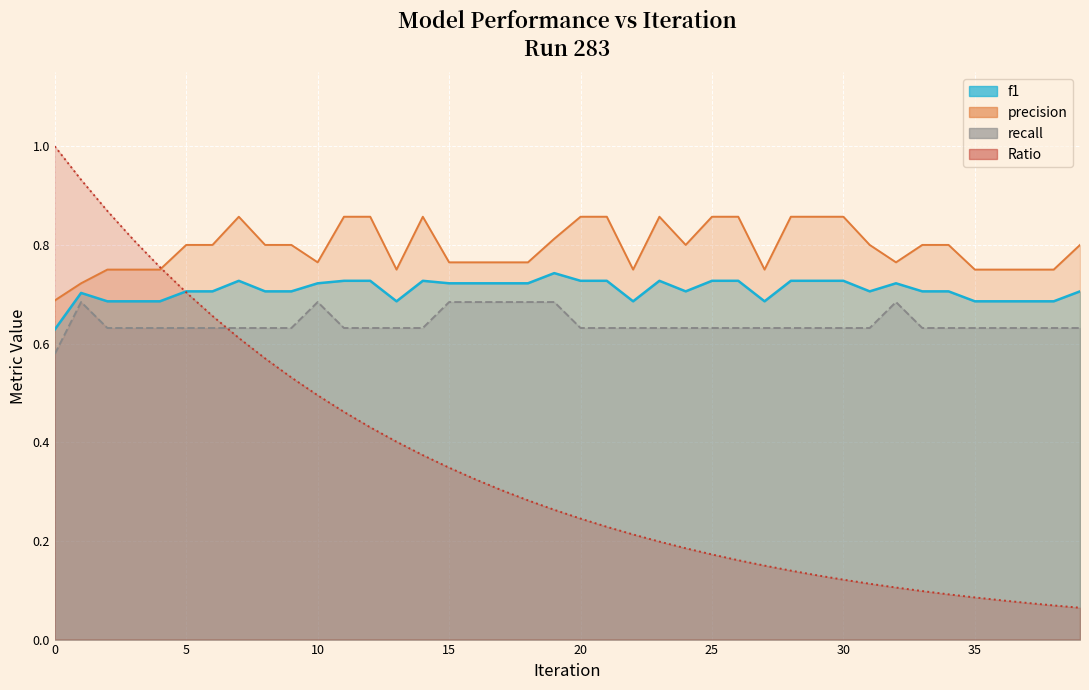

In recall, how many points are higher than both neighbors (excluding endpoints)?

3